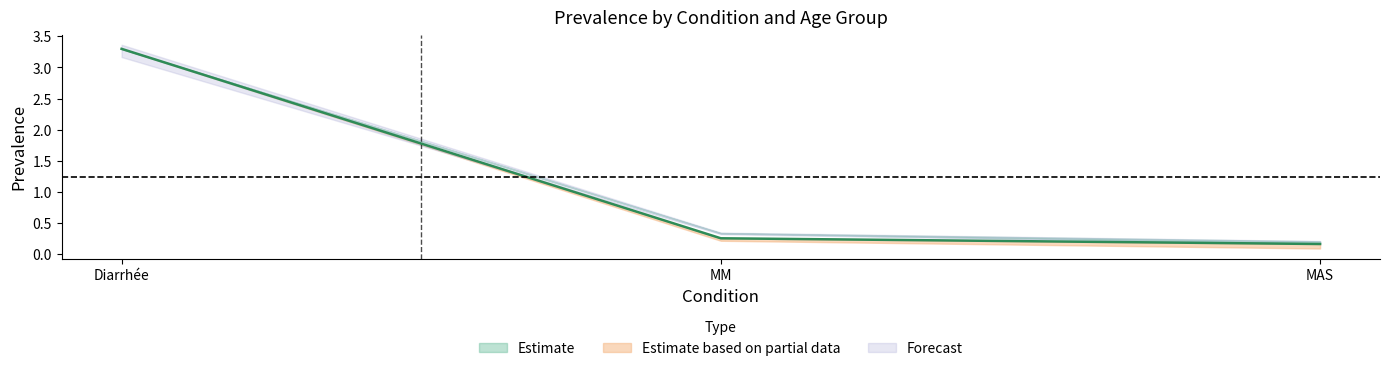

Which has a higher value, MAS or Diarrhée?

Diarrhée